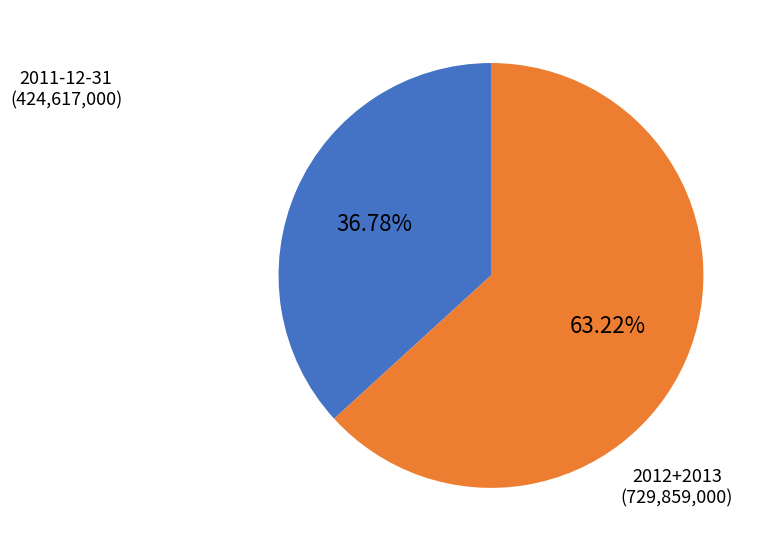

Is there a majority slice in this chart?

Yes